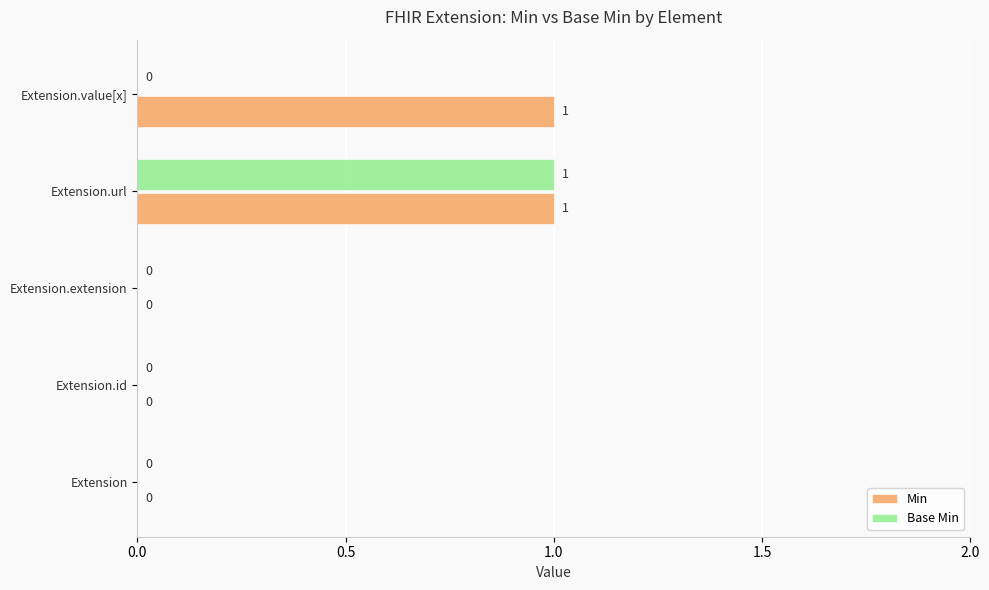

The value of Base Min at Extension.value[x] is 1. True or false?

False